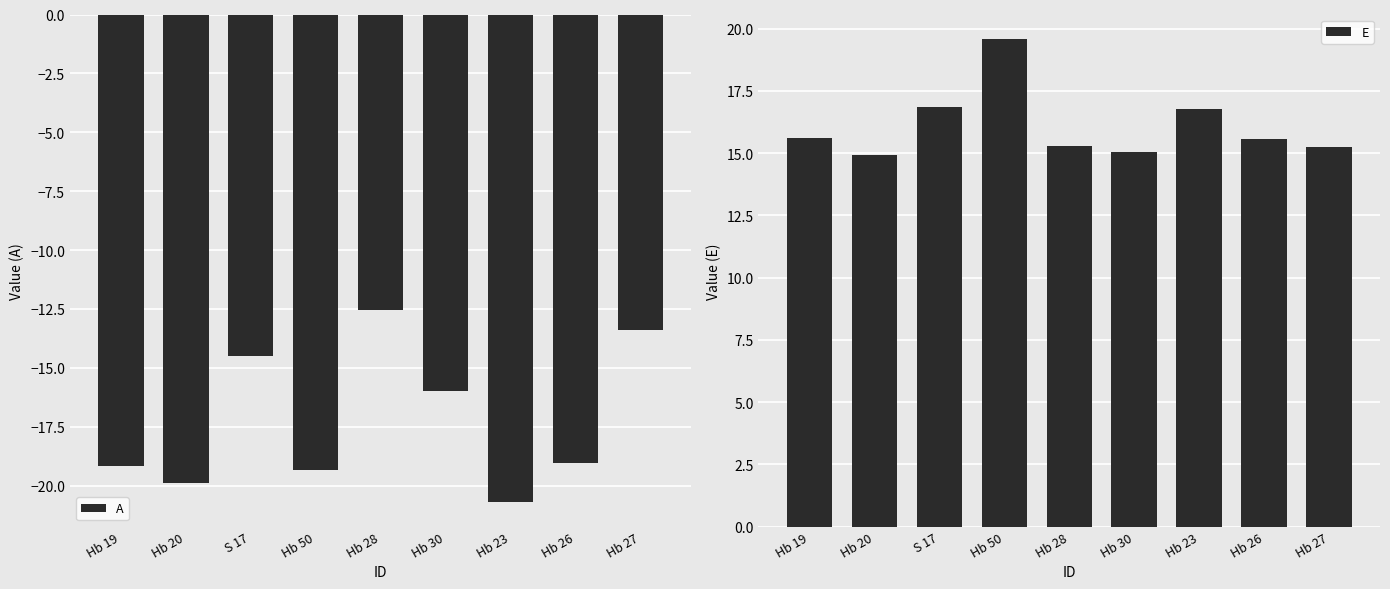

Is the value of E at Hb 50 greater than the value of A at Hb 27?

Yes